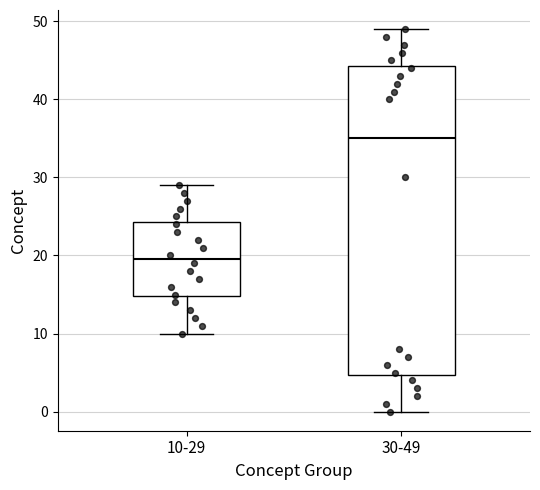

Reading left to right, read every box against the y-axis: the position of its median line, the range the box covers, and the ends of its whiskers. The values are not printed on the chart, so give them approximately, as read against the axis.

10-29: median 20, box 15 to 24, whiskers 10 to 29
30-49: median 35, box 5 to 44, whiskers 0 to 49